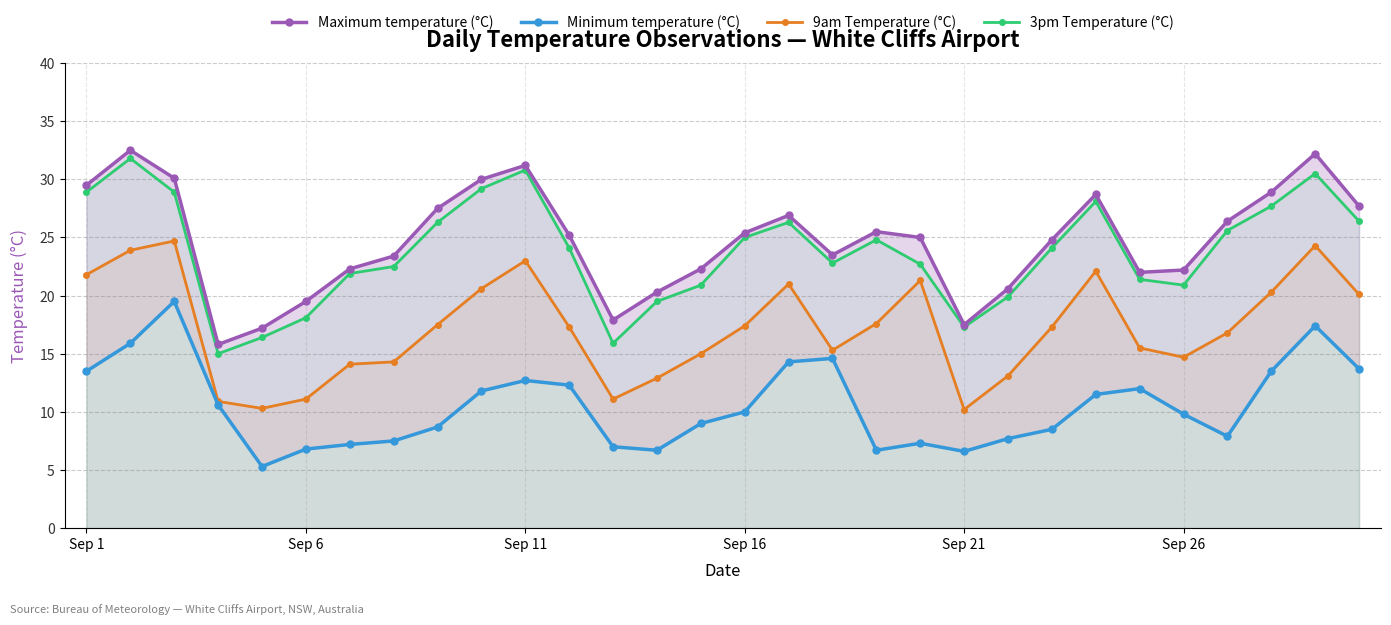

True or false: 9am Temperature (°C) has more than 0 points higher than both neighbors.

True